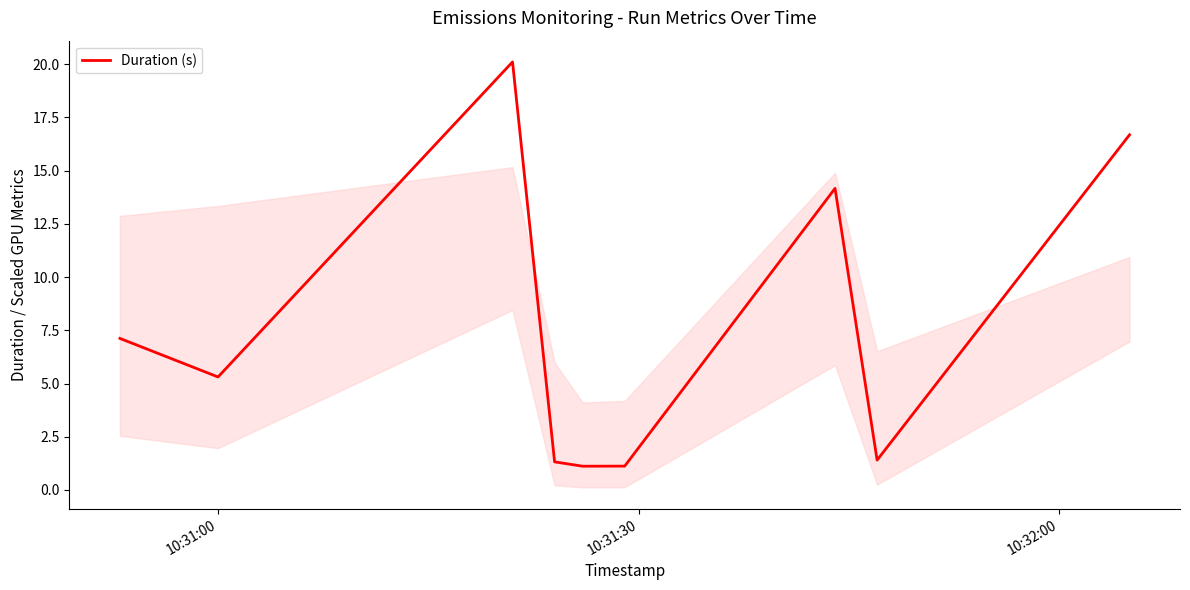

What is the maximum value shown in the chart?

20.1